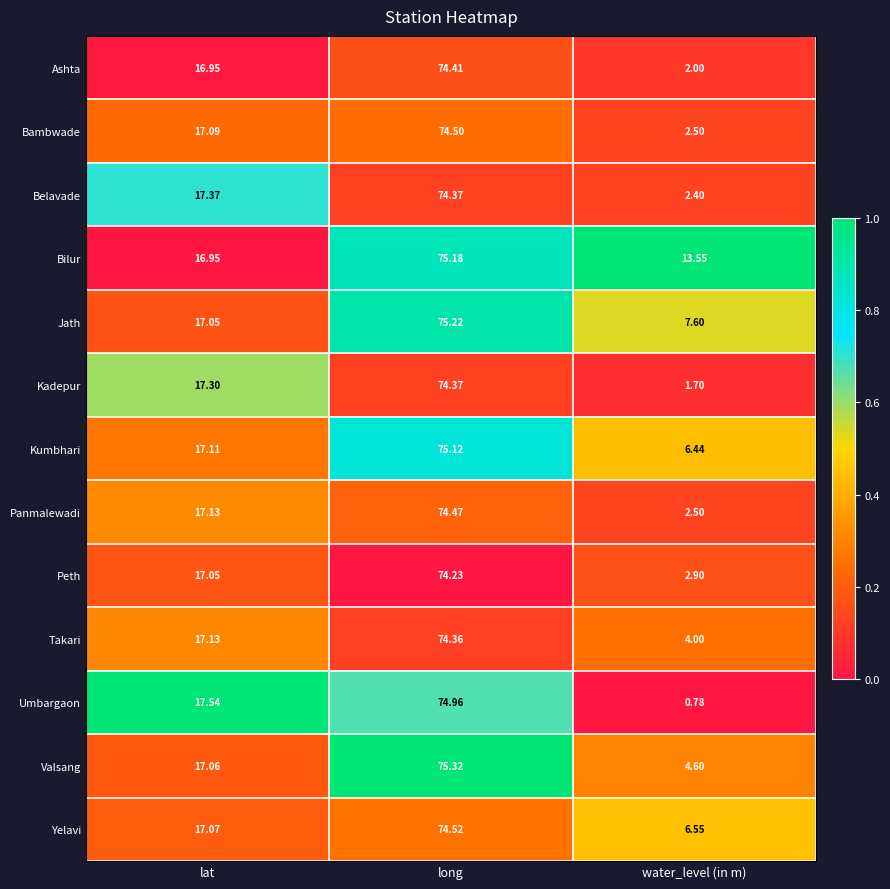

Between lat and water_level (in m), which series saw the biggest shift?

Umbargaon